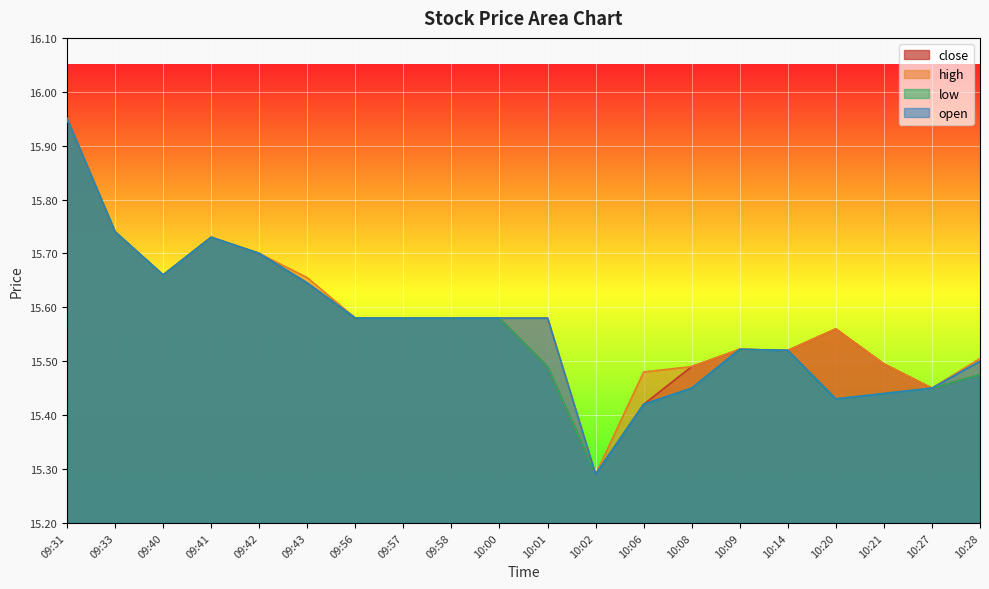

At which category does high reach its first local valley?

09:40